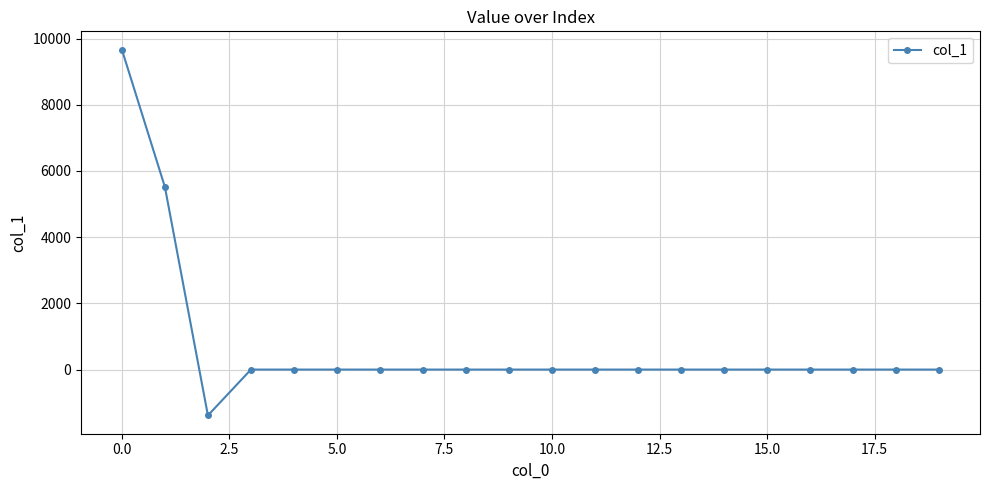

What is the smallest value displayed?

-1385.5